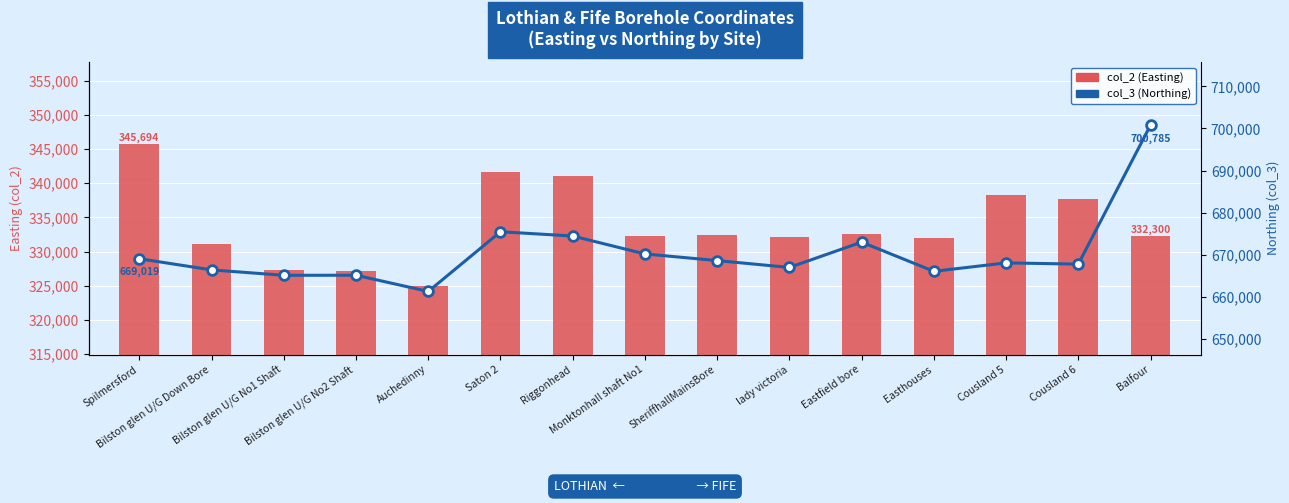

What is the highest value of the col_2 (Easting) series?

345694